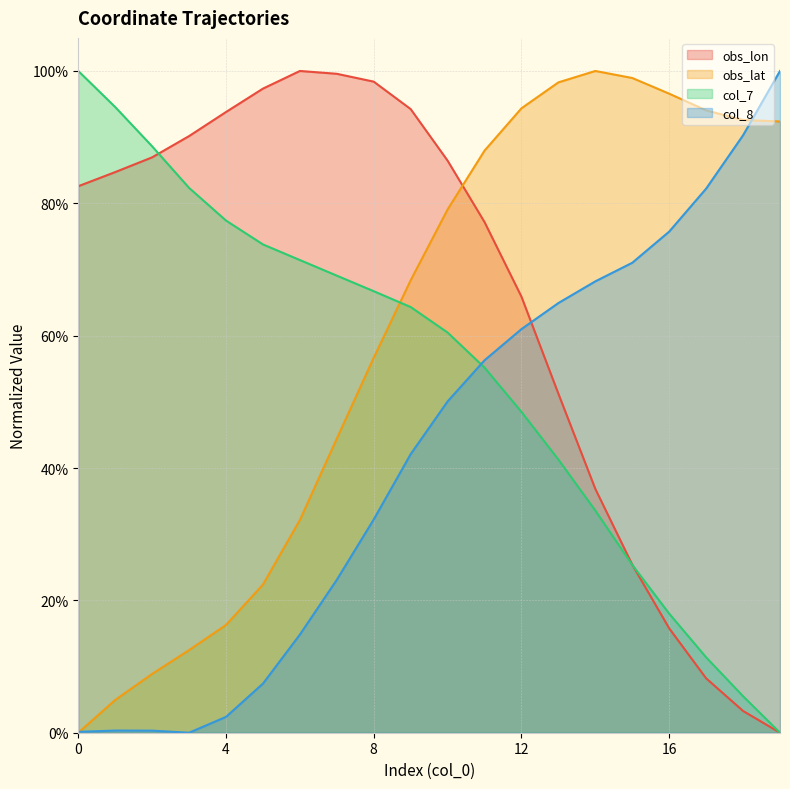

How many data points in obs_lat are above 0?

19